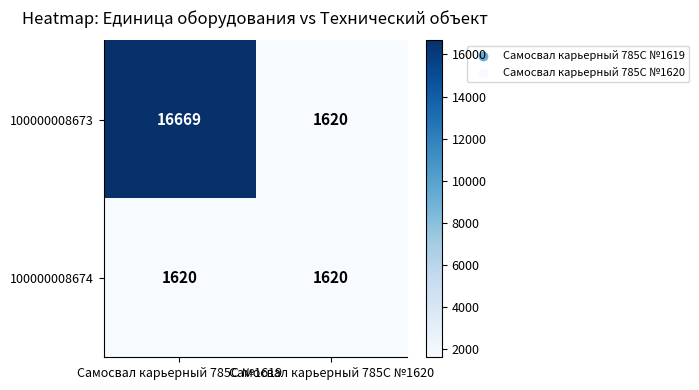

The 100000008674 series shows 1620 at Самосвал карьерный 785C №1619. True or false?

True